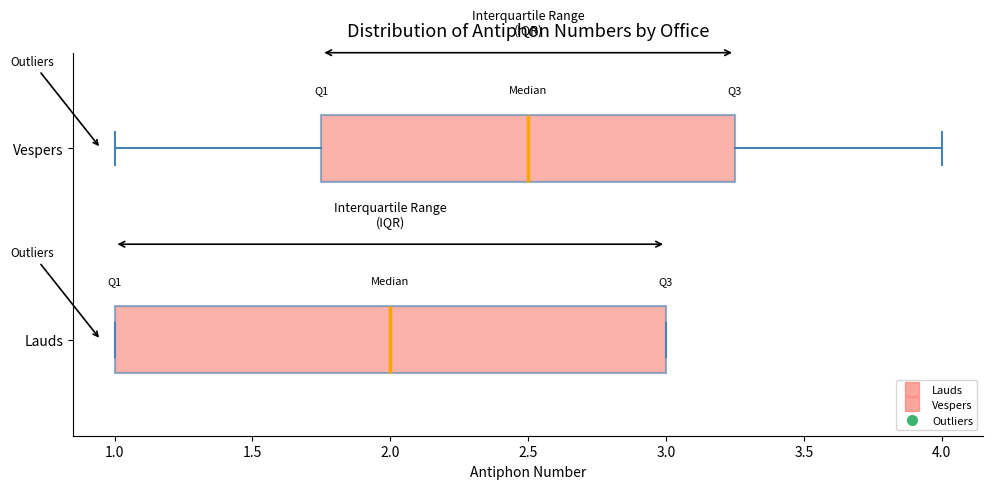

Which box is the widest, from its left edge to its right edge?

Lauds